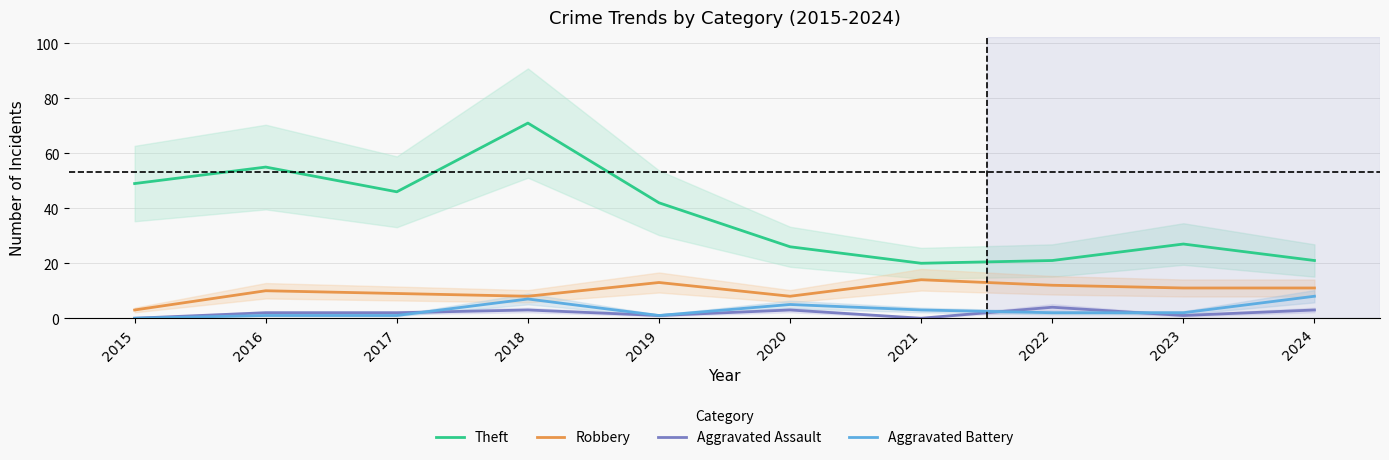

At how many categories does at least one series exceed 66?

1